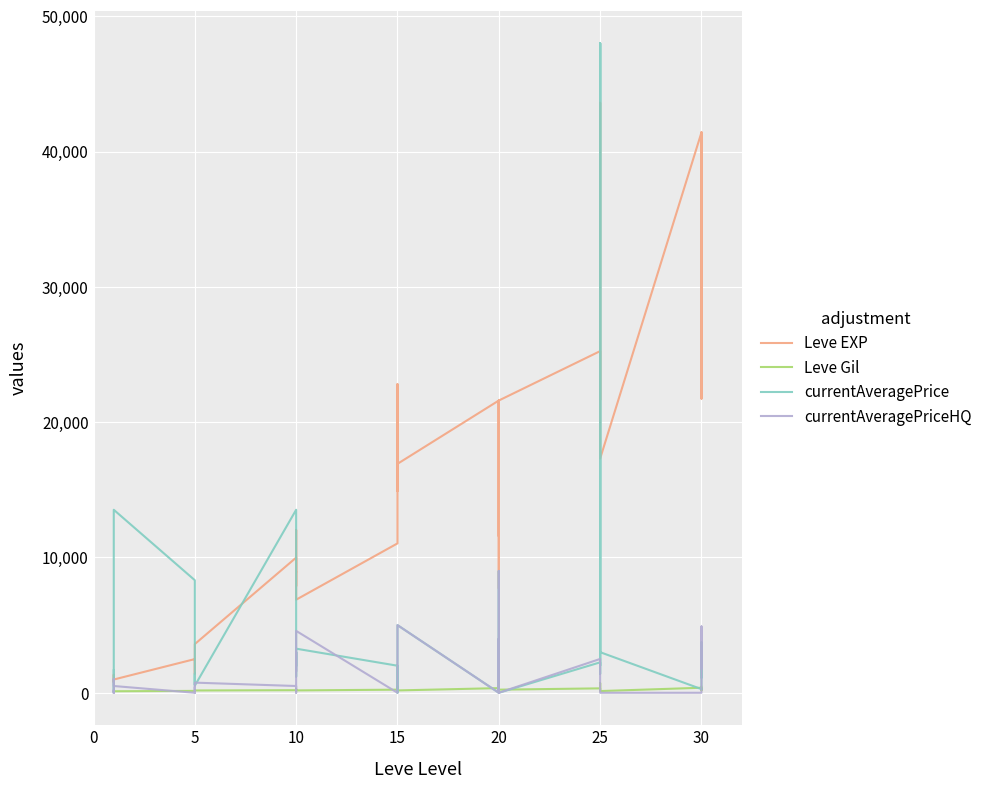

What is the maximum value for currentAveragePrice?

47999.7